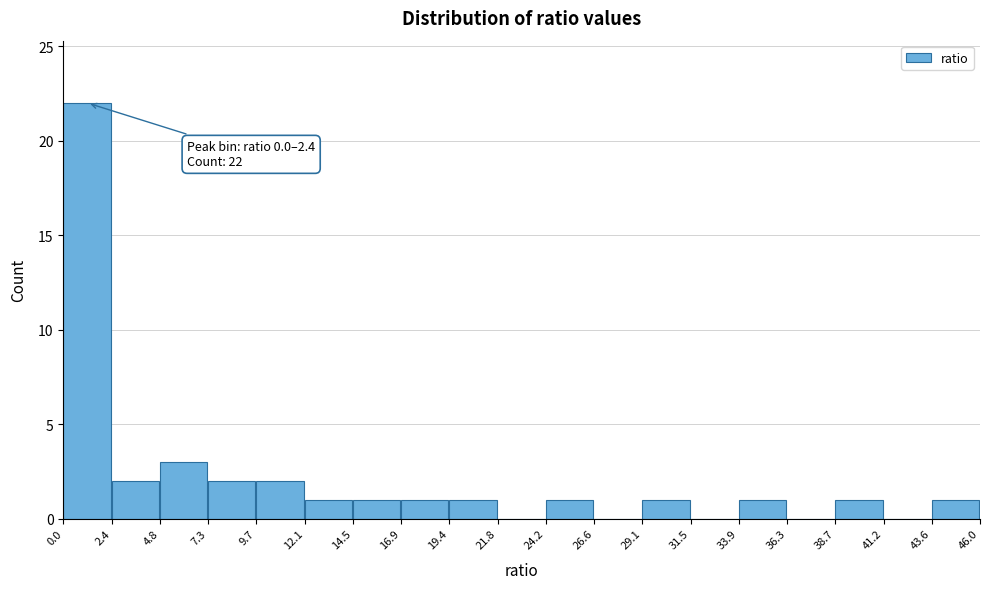

Which range on the x-axis has the tallest bar?

0.0 to 2.4